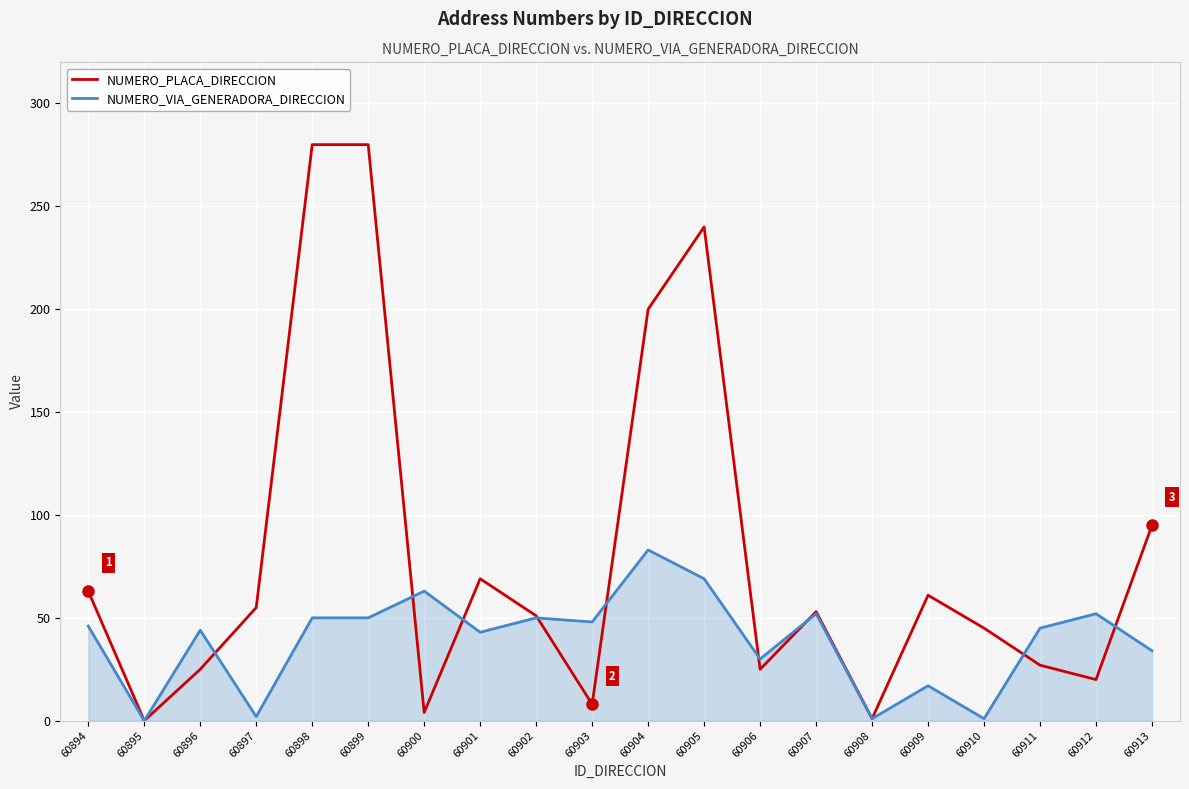

What is the difference between the highest and lowest values at 60905?

171